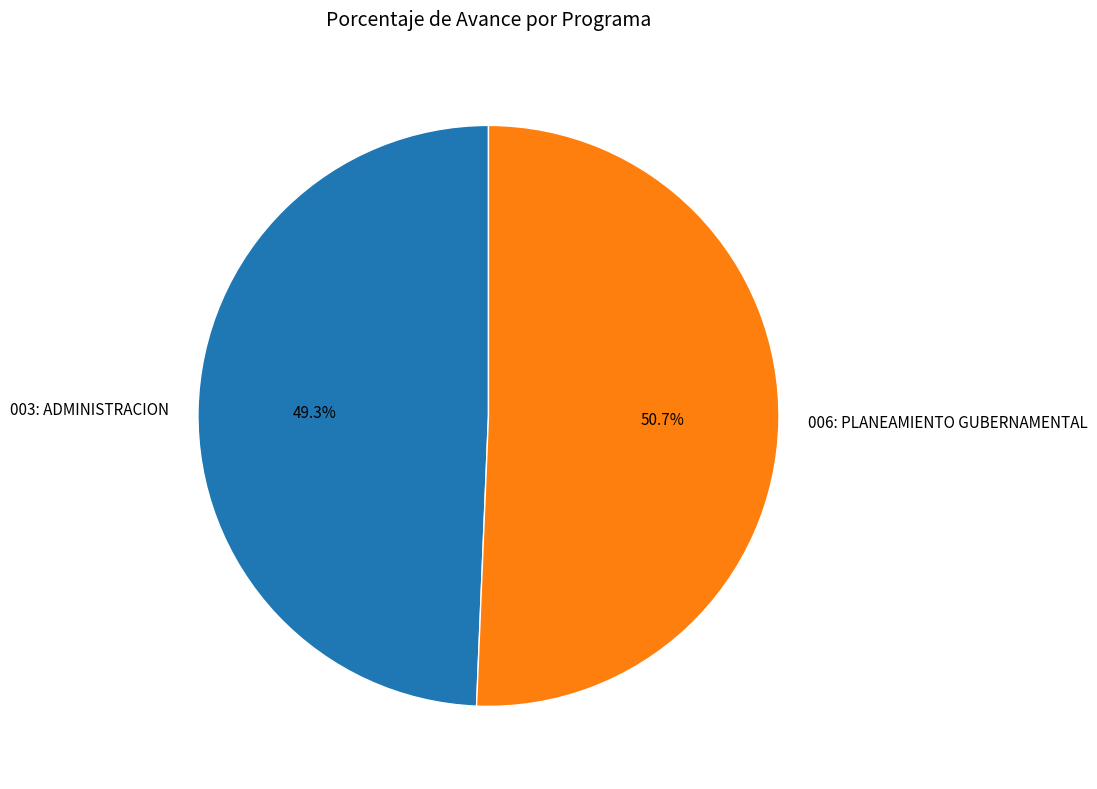

Which slice is the smallest?

003: ADMINISTRACION